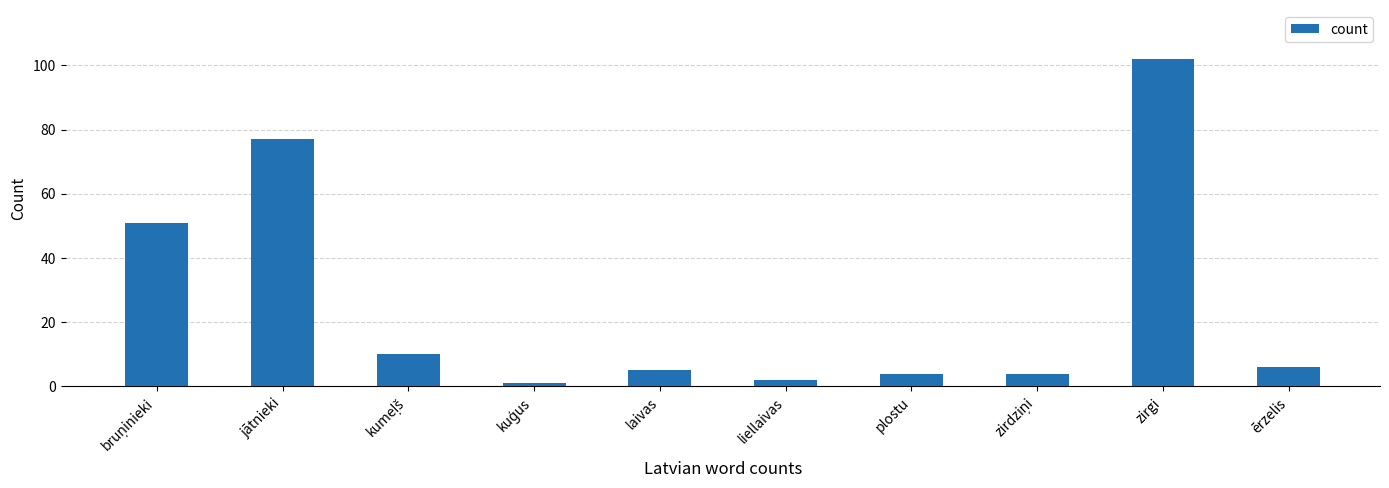

What is the value of the 4th bar from the left?

1